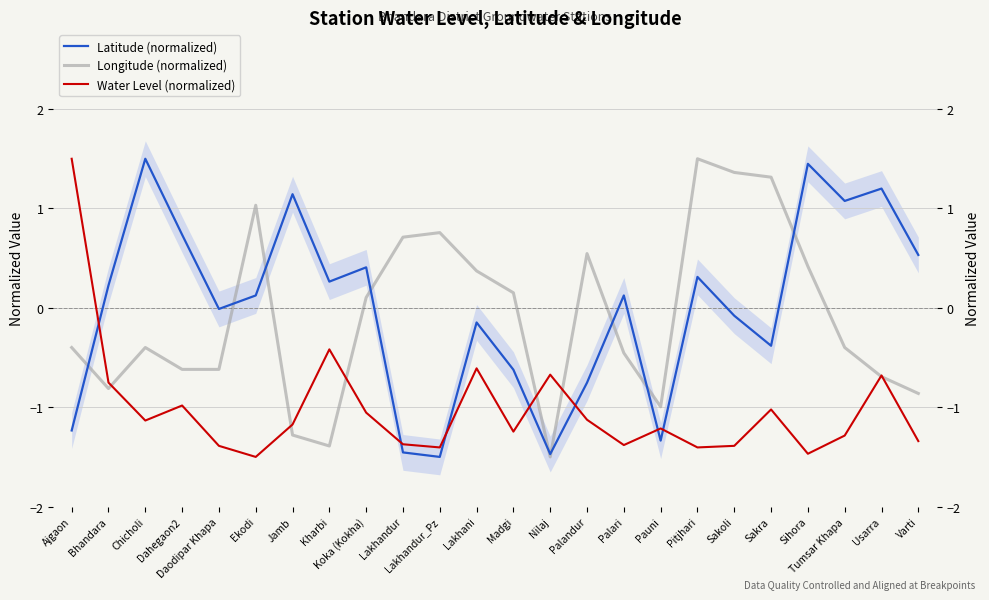

The value of Longitude (normalized) at Ajgaon is -0.4. True or false?

True